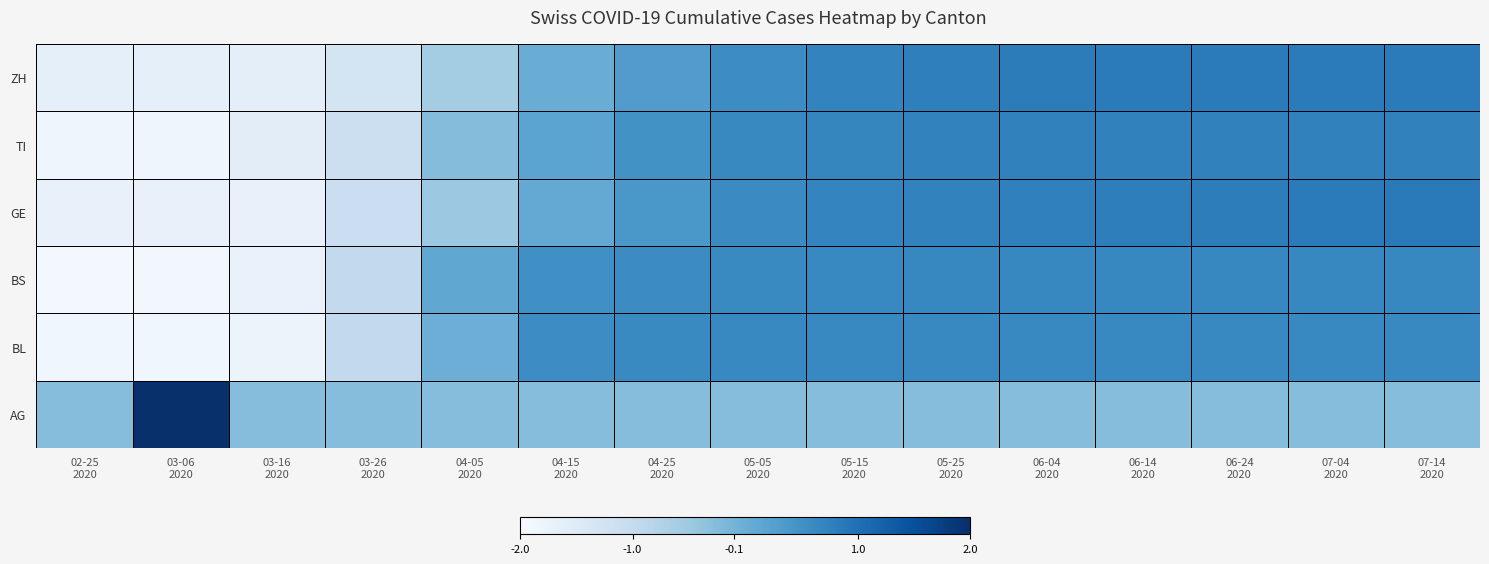

Reading left to right, what are all the values shown in this chart?

AG: 02-25
2020=-0.3	03-06
2020=3.7	03-16
2020=-0.3	03-26
2020=-0.3	04-05
2020=-0.3	04-15
2020=-0.3	04-25
2020=-0.3	05-05
2020=-0.3	05-15
2020=-0.3	05-25
2020=-0.3	06-04
2020=-0.3	06-14
2020=-0.3	06-24
2020=-0.3	07-04
2020=-0.3	07-14
2020=-0.3
BL: 02-25
2020=-1.9	03-06
2020=-1.8	03-16
2020=-1.8	03-26
2020=-0.9	04-05
2020=-0.0	04-15
2020=0.6	04-25
2020=0.6	05-05
2020=0.6	05-15
2020=0.7	05-25
2020=0.7	06-04
2020=0.7	06-14
2020=0.7	06-24
2020=0.7	07-04
2020=0.7	07-14
2020=0.7
BS: 02-25
2020=-1.9	03-06
2020=-1.9	03-16
2020=-1.7	03-26
2020=-1.0	04-05
2020=0.1	04-15
2020=0.5	04-25
2020=0.6	05-05
2020=0.6	05-15
2020=0.6	05-25
2020=0.7	06-04
2020=0.7	06-14
2020=0.7	06-24
2020=0.7	07-04
2020=0.7	07-14
2020=0.7
GE: 02-25
2020=-1.7	03-06
2020=-1.7	03-16
2020=-1.7	03-26
2020=-1.1	04-05
2020=-0.5	04-15
2020=0.1	04-25
2020=0.4	05-05
2020=0.6	05-15
2020=0.7	05-25
2020=0.7	06-04
2020=0.8	06-14
2020=0.8	06-24
2020=0.8	07-04
2020=0.8	07-14
2020=0.9
TI: 02-25
2020=-1.8	03-06
2020=-1.8	03-16
2020=-1.6	03-26
2020=-1.1	04-05
2020=-0.3	04-15
2020=0.2	04-25
2020=0.5	05-05
2020=0.6	05-15
2020=0.7	05-25
2020=0.7	06-04
2020=0.8	06-14
2020=0.8	06-24
2020=0.8	07-04
2020=0.8	07-14
2020=0.8
ZH: 02-25
2020=-1.6	03-06
2020=-1.6	03-16
2020=-1.6	03-26
2020=-1.3	04-05
2020=-0.6	04-15
2020=0.0	04-25
2020=0.3	05-05
2020=0.6	05-15
2020=0.7	05-25
2020=0.8	06-04
2020=0.8	06-14
2020=0.8	06-24
2020=0.9	07-04
2020=0.9	07-14
2020=0.9